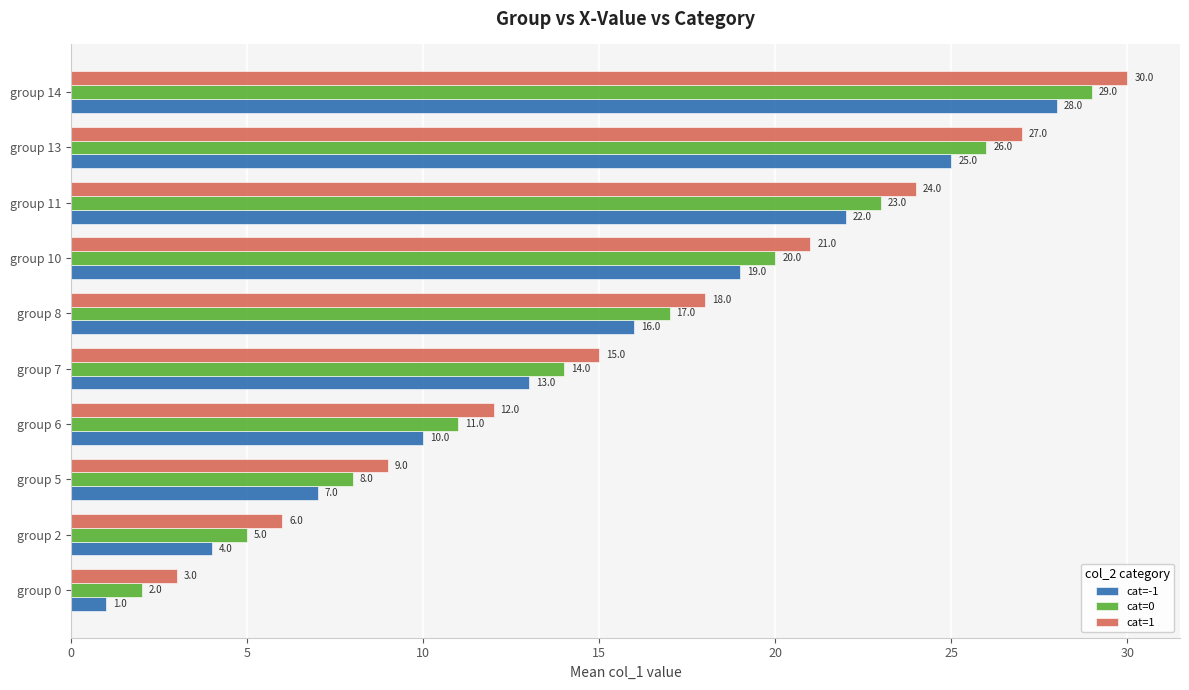

Read the cat=0 value at group 10, to the nearest 10.

20